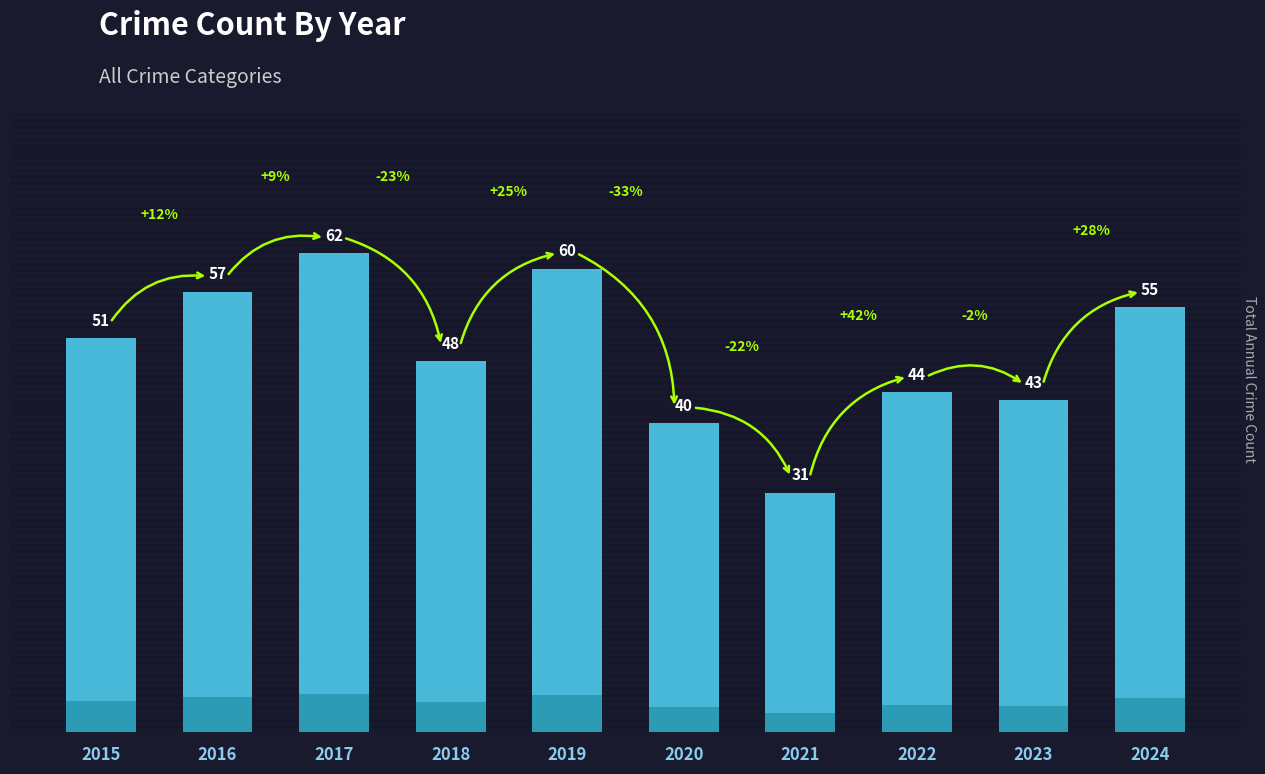

At which label does the data first exceed 51?

2016